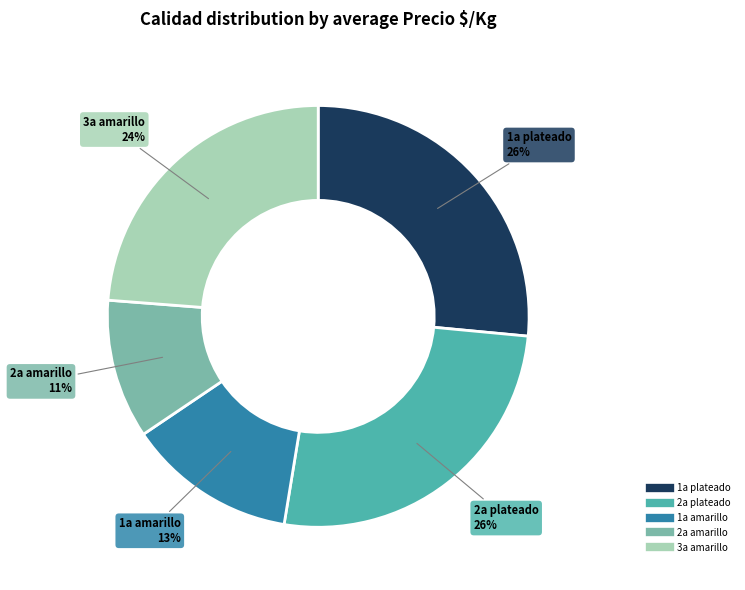

How many slices are in this pie chart?

5